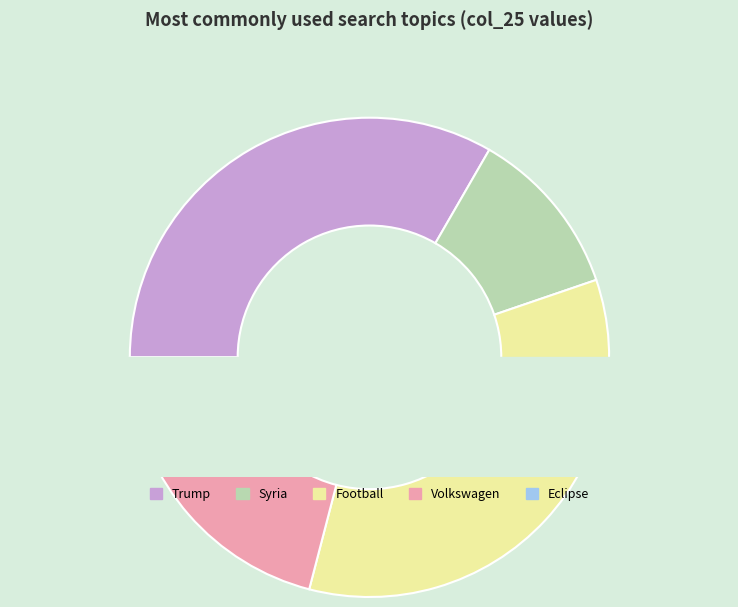

To the nearest percent, what percentage of the pie is Volkswagen?

19%